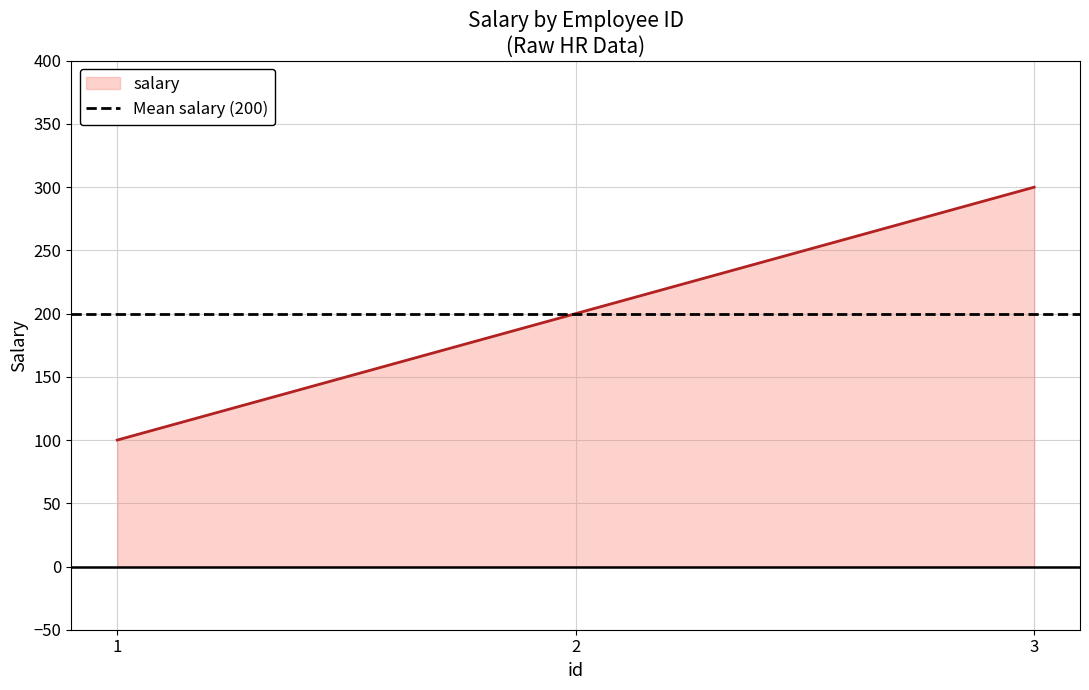

List the labels in order of value, smallest first.

1, 2, 3